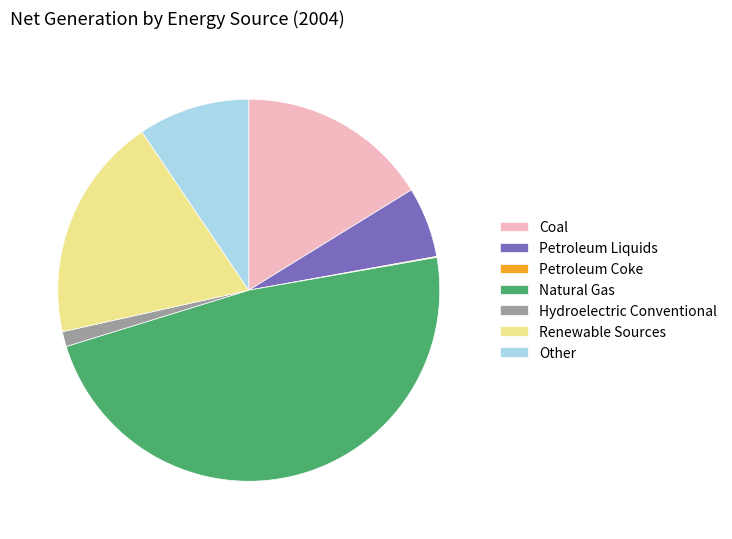

What is the ratio of the value at Renewable Sources to the value at Hydroelectric Conventional?

15.0